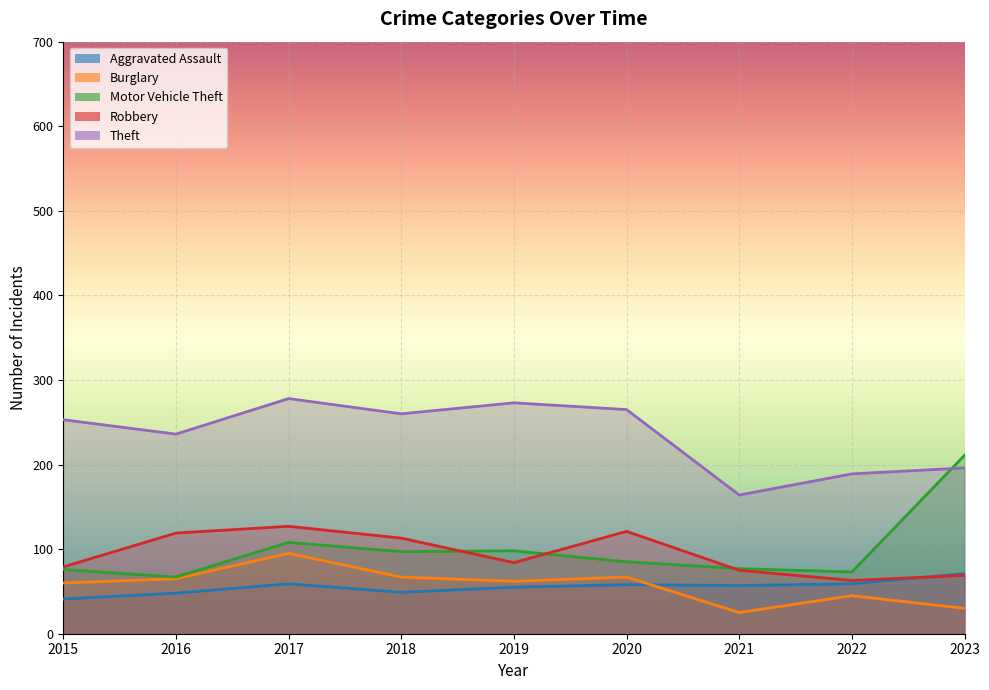

Which series has the largest total across all categories?

Theft